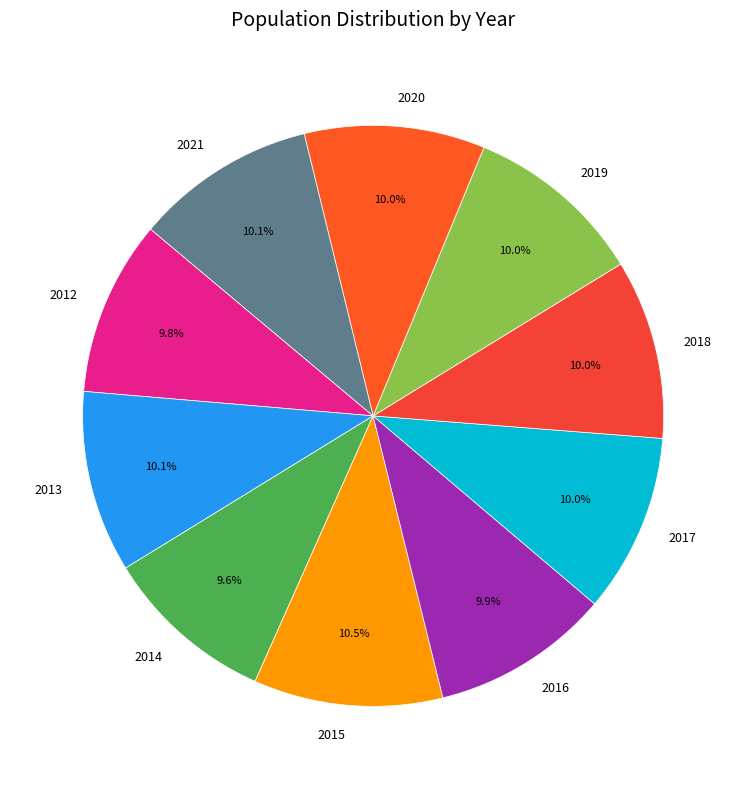

To the nearest percent, what percentage of the pie is 2018?

10%